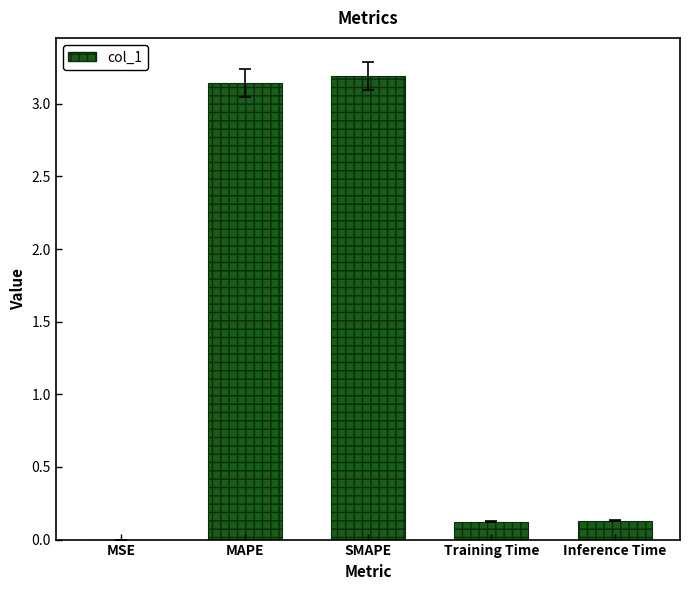

Is it true that the value at Inference Time is 0.1?

True